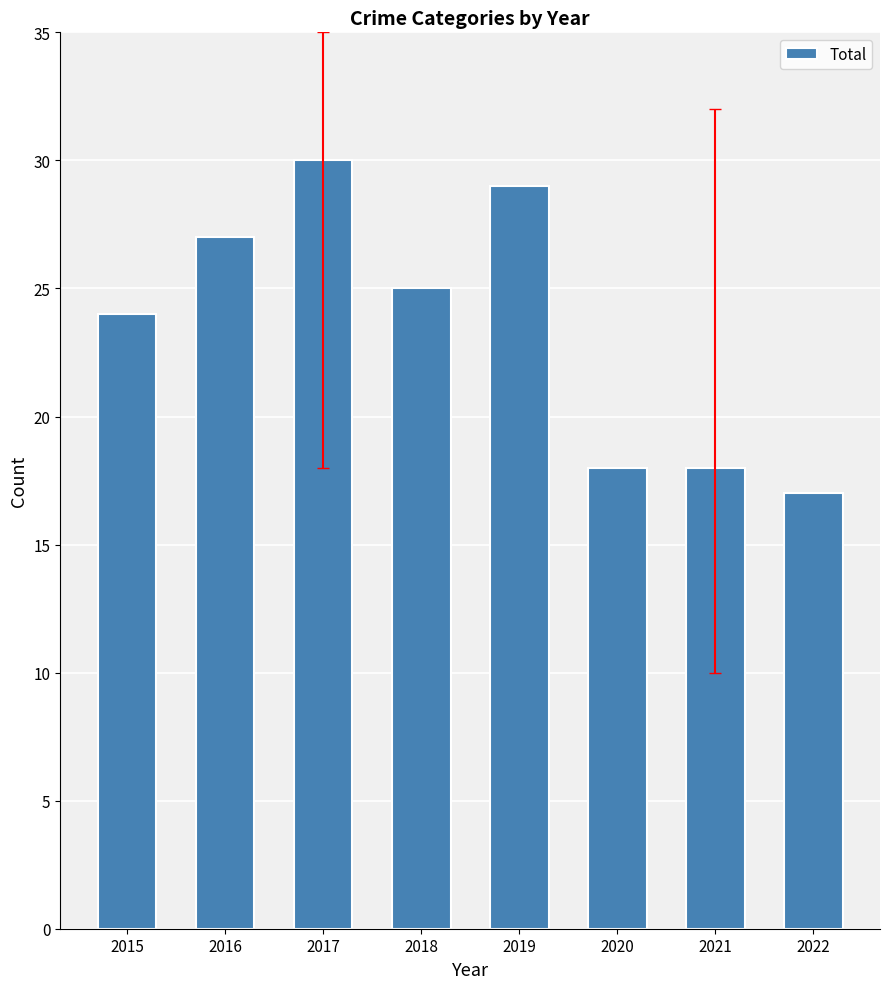

Where does the data first go above 25?

2016